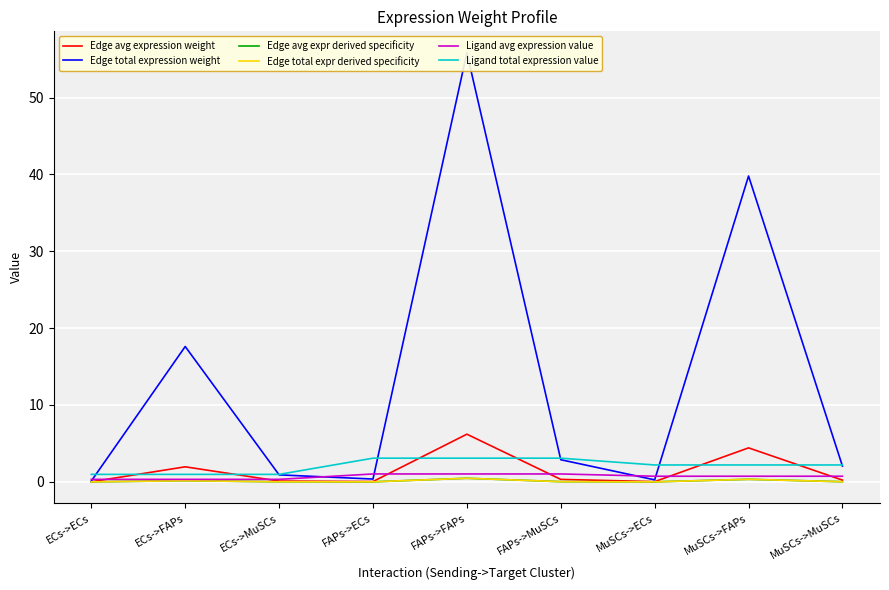

Reading left to right, extract all data points from this chart.

Edge avg expression weight: 0.0	2.0	0.1	0.0	6.2	0.3	0.0	4.4	0.2
Edge total expression weight: 0.1	17.6	0.9	0.4	55.8	2.9	0.3	39.8	2.1
Edge avg expr derived specificity: 0.0	0.1	0.0	0.0	0.5	0.0	0.0	0.3	0.0
Edge total expr derived specificity: 0.0	0.1	0.0	0.0	0.5	0.0	0.0	0.3	0.0
Ligand avg expression value: 0.3	0.3	0.3	1.0	1.0	1.0	0.7	0.7	0.7
Ligand total expression value: 1.0	1.0	1.0	3.1	3.1	3.1	2.2	2.2	2.2